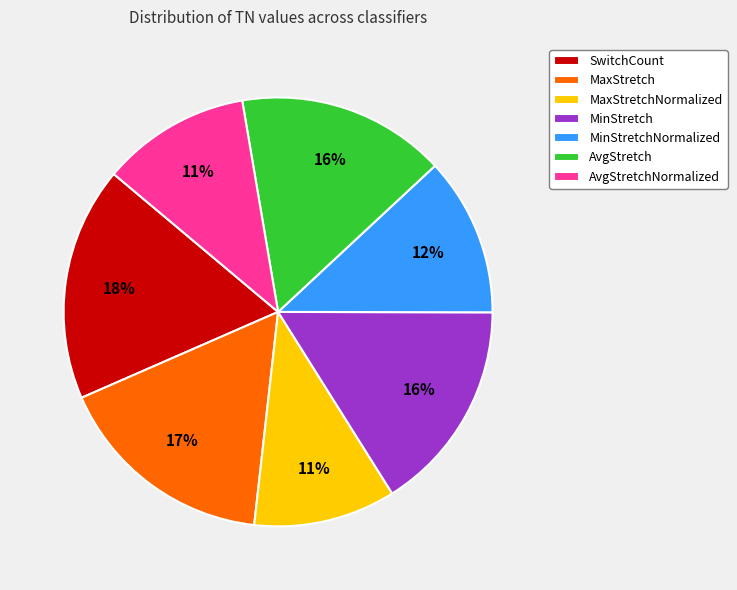

To the nearest percent, what is the combined percentage of AvgStretch and MinStretchNormalized?

28%